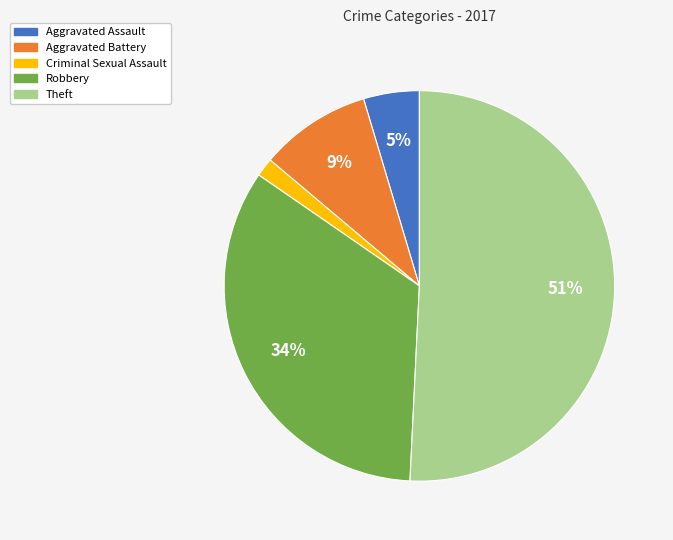

Which category has the biggest portion of the pie?

Theft